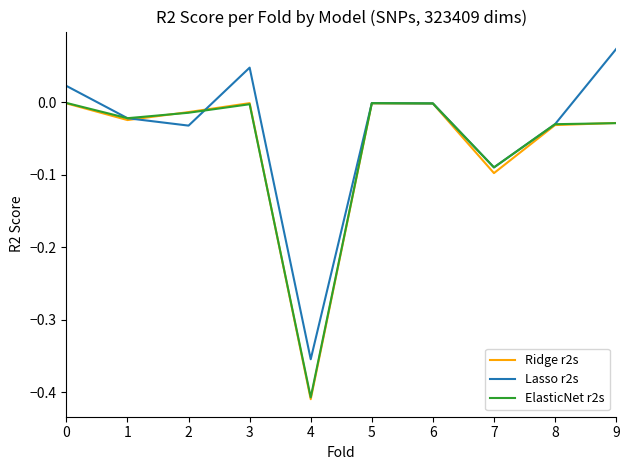

True or false: Ridge r2s has a value of -0.0 at 2.

True